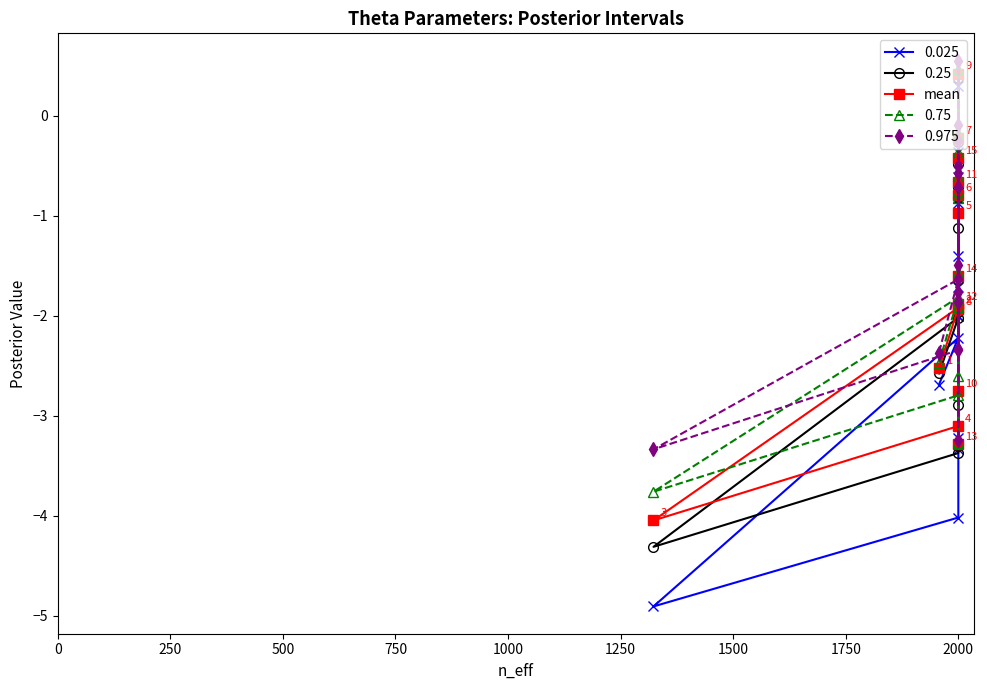

What is the difference between the maximum and second lowest values?

3.7